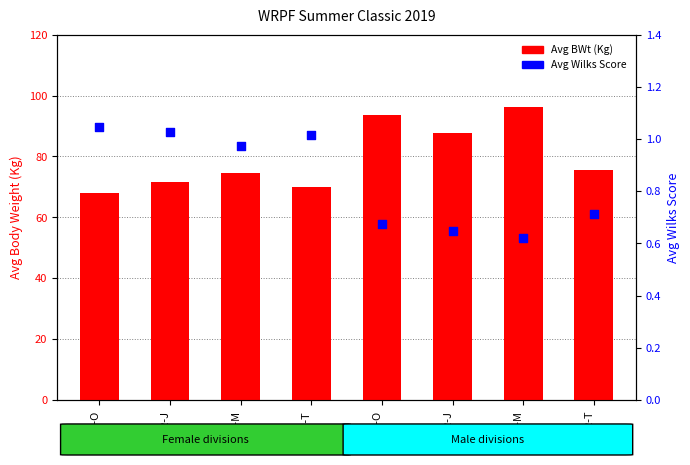

Which series has the largest total across all categories?

Avg BWt (Kg)